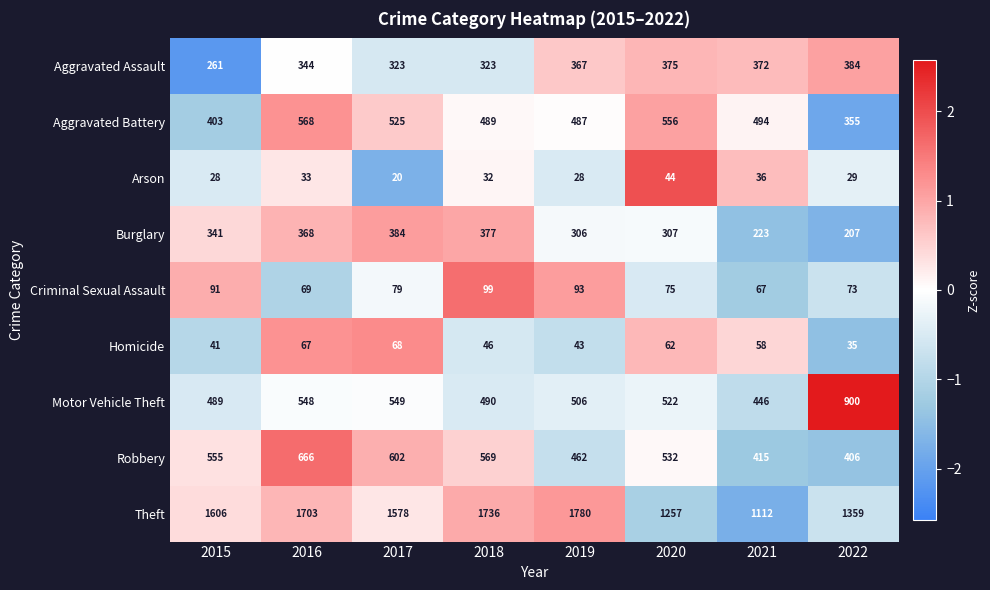

At which category is the sum across all series the highest?

2016